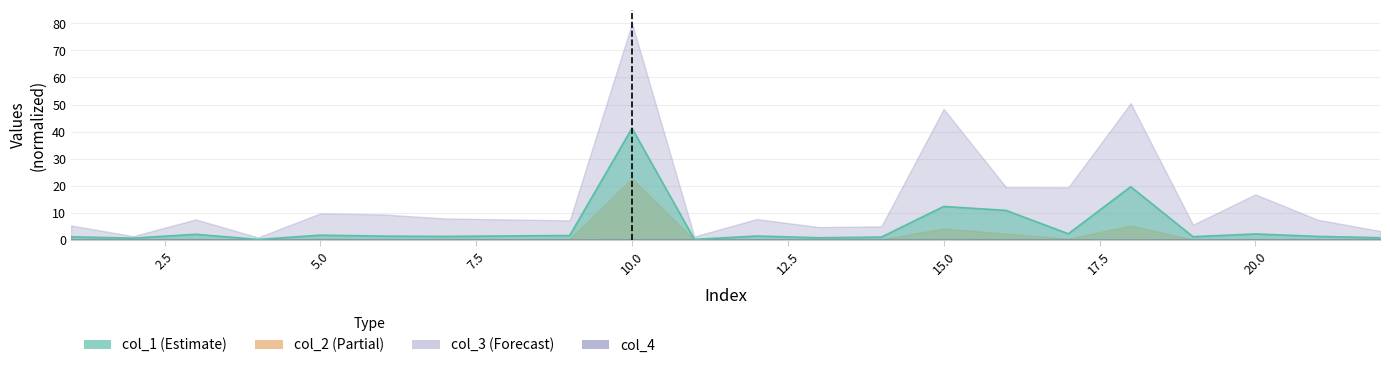

Reading right to left, transcribe all the data shown in this chart.

col_1: 22=0.8	21=1.3	20=2.2	19=1.2	18=19.7	17=2.3	16=10.9	15=12.4	14=1.1	13=0.8	12=1.5	11=0.2	10=41.3	9=1.6	8=1.5	7=1.3	6=1.4	5=1.8	4=0.2	3=2.1	2=0.7	1=1.1
col_2: 22=0.4	21=0.2	20=0.3	19=0.1	18=5.3	17=0.5	16=2.4	15=4.2	14=0.2	13=0.2	12=0.3	11=0.1	10=22.7	9=0.4	8=0.3	7=0.4	6=0.1	5=0.4	4=0.0	3=0.4	2=0.2	1=0.1
col_3: 22=3.3	21=7.5	20=16.8	19=5.6	18=50.5	17=19.5	16=19.5	15=48.4	14=5.0	13=4.8	12=7.7	11=1.3	10=80.0	9=7.2	8=7.6	7=7.9	6=9.4	5=9.8	4=1.0	3=7.6	2=1.4	1=5.3